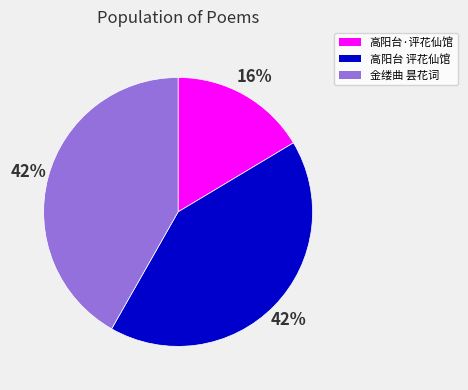

To the nearest percent, what is the average slice percentage?

33%